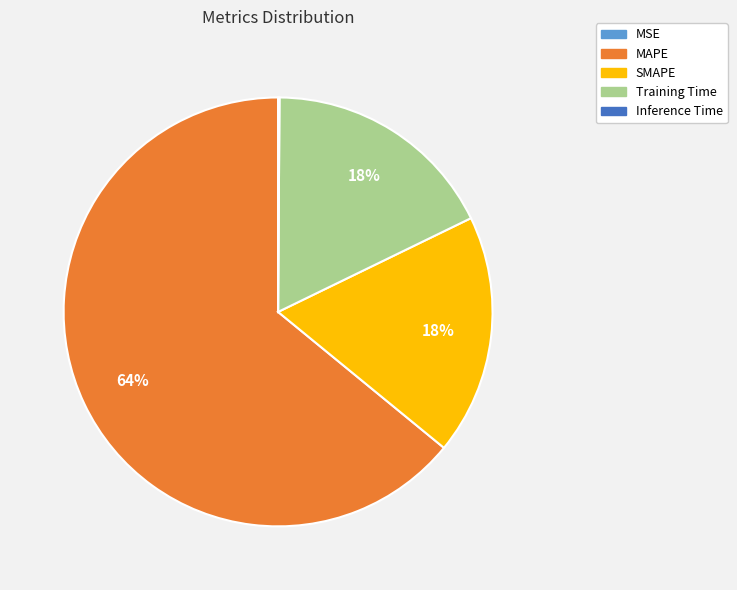

What percentage is the MAPE slice, to the nearest percent?

64%